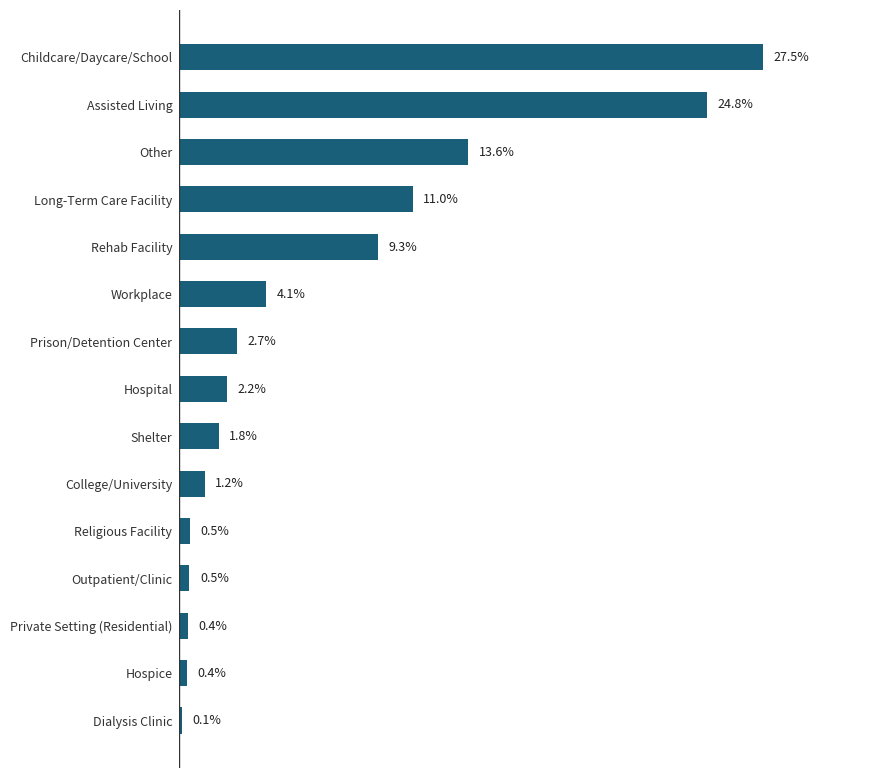

Are the bars horizontal?

Yes